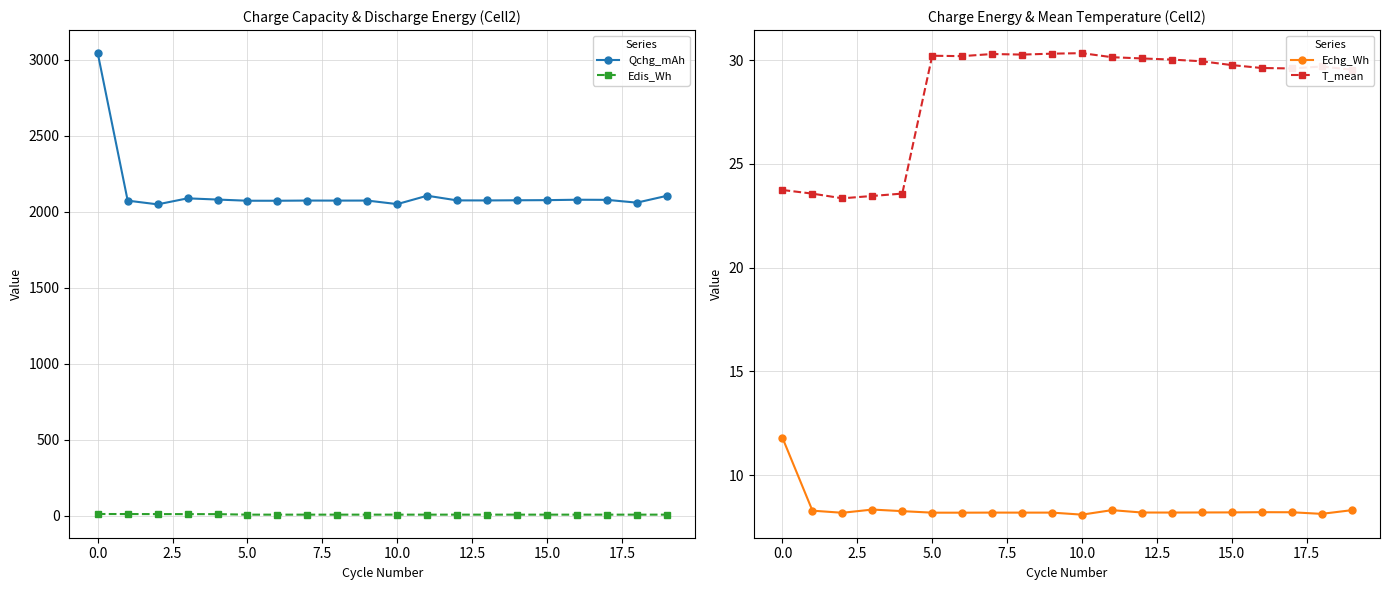

What is the sum of all Edis_Wh values?

161.4